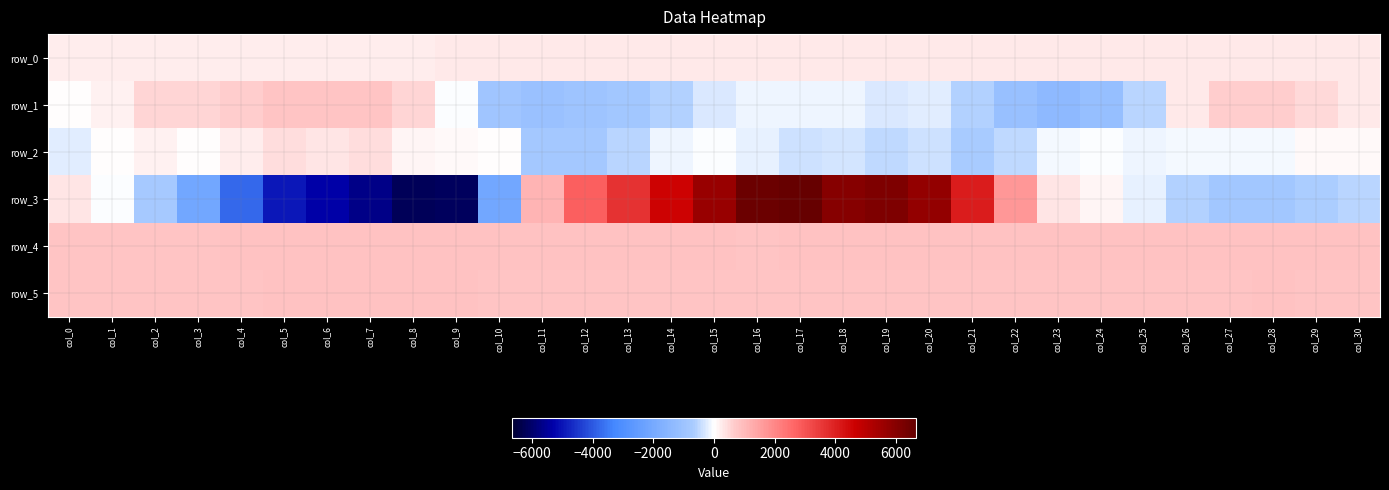

The row_5 series shows 835.0 at col_7. True or false?

True